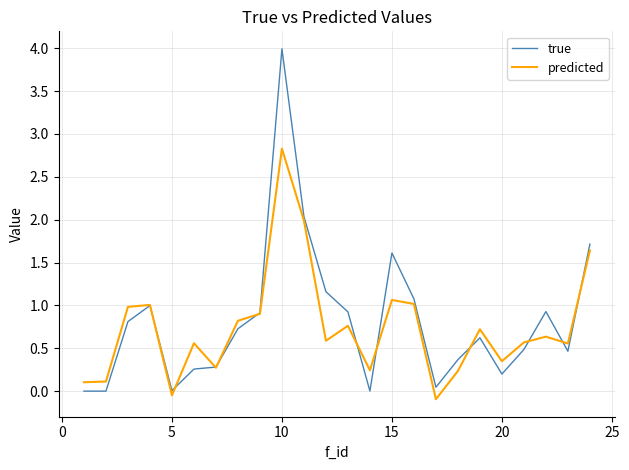

List the series in order of their peak value, lowest first.

predicted, true